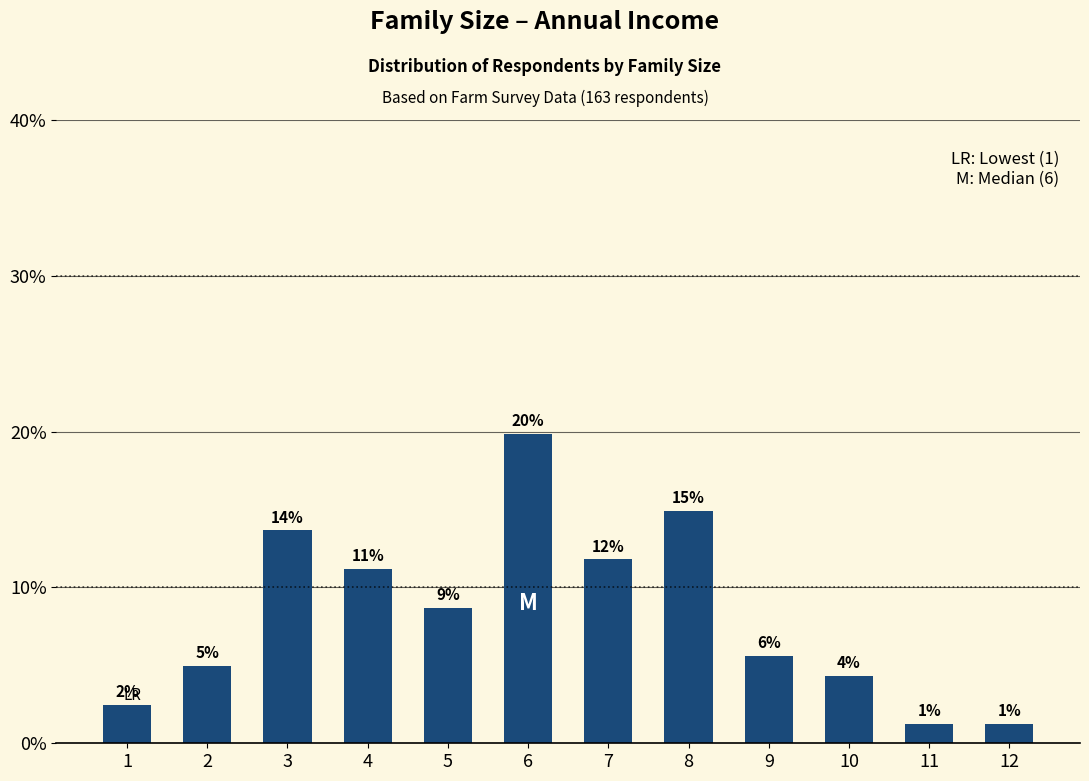

Are the bars horizontal?

No